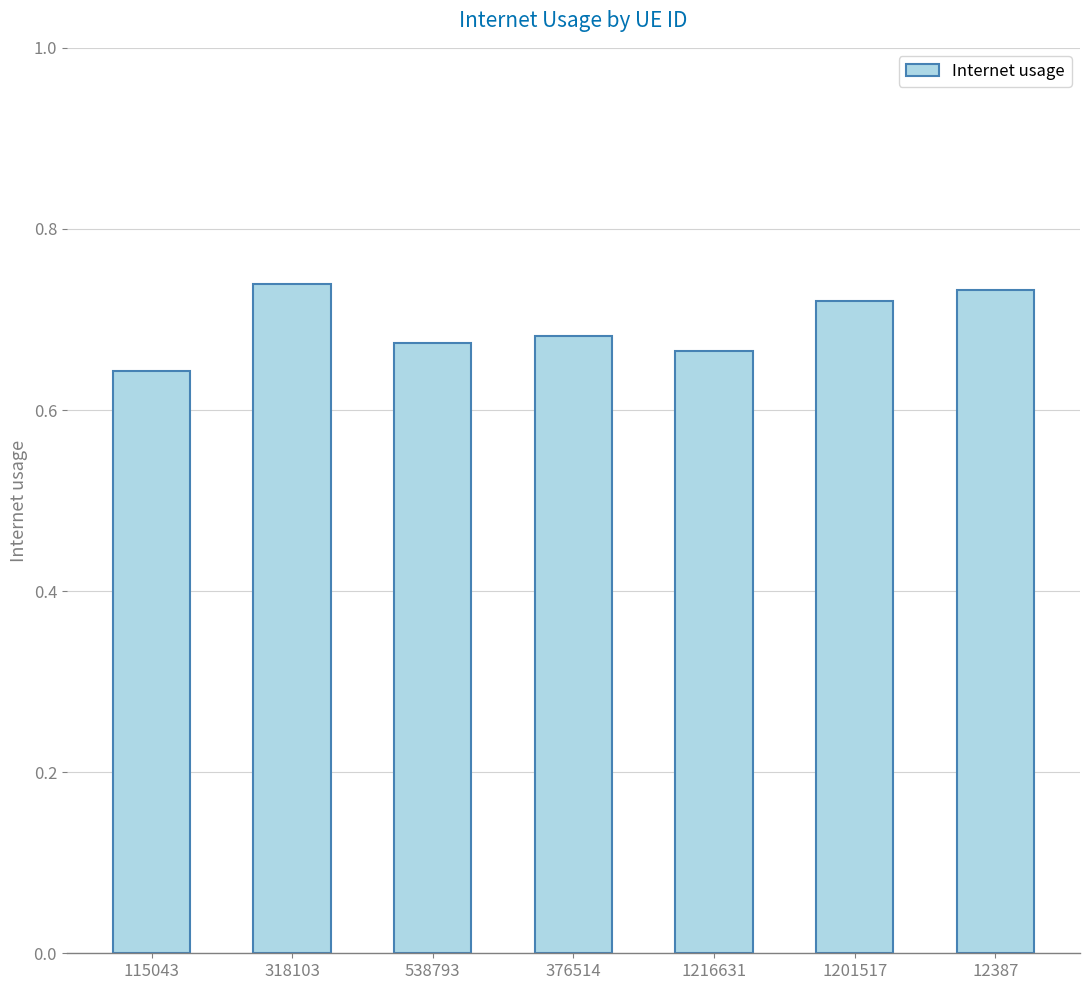

What is the label of the 1st bar from the left?

115043